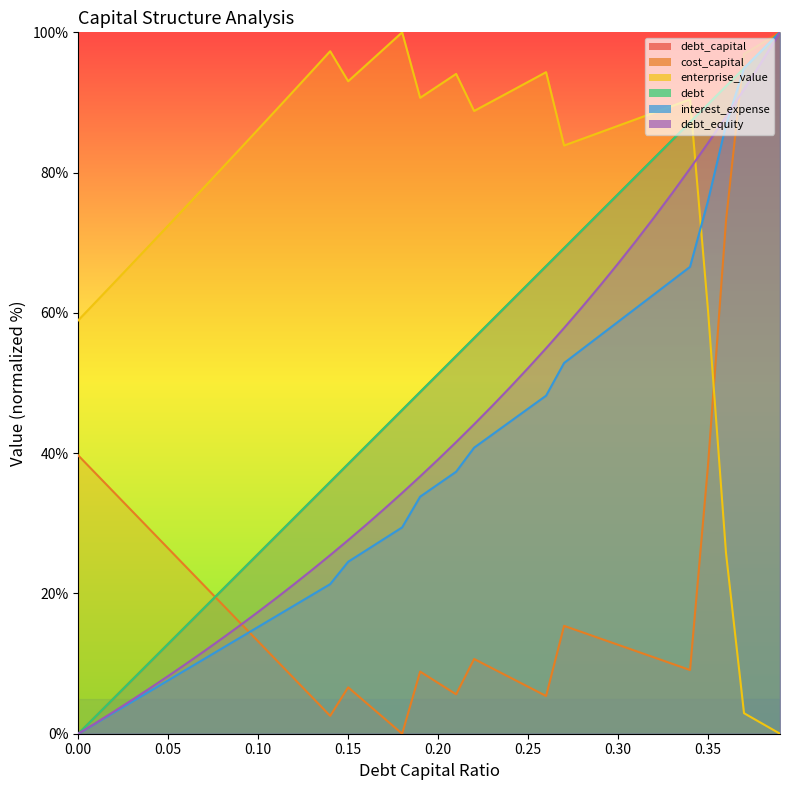

Which series has the widest spread of values?

debt_capital